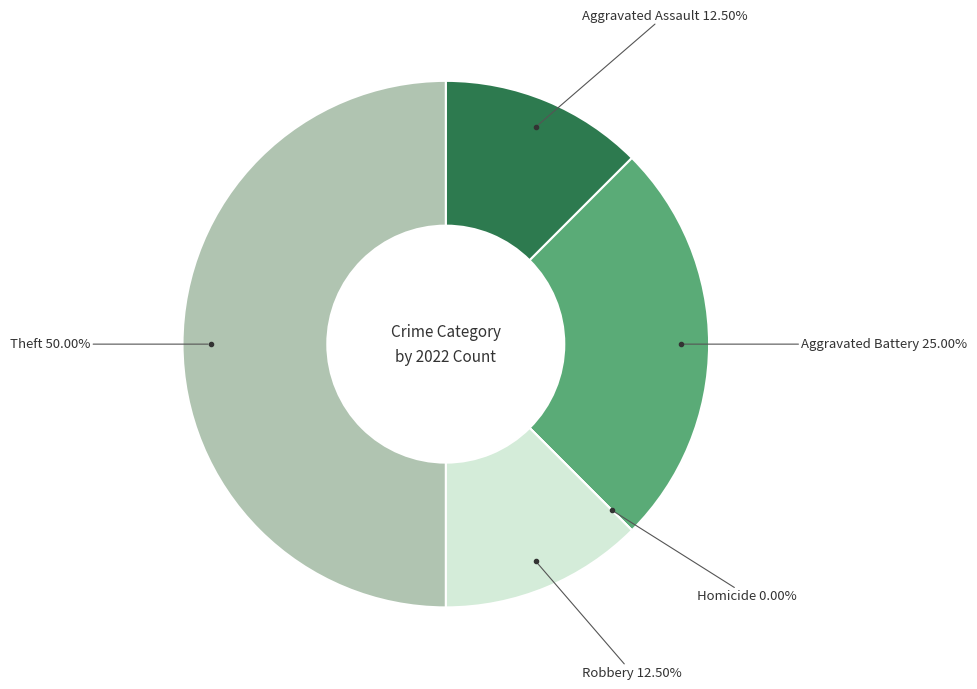

Is the sum of Aggravated Battery and Robbery greater than half?

No